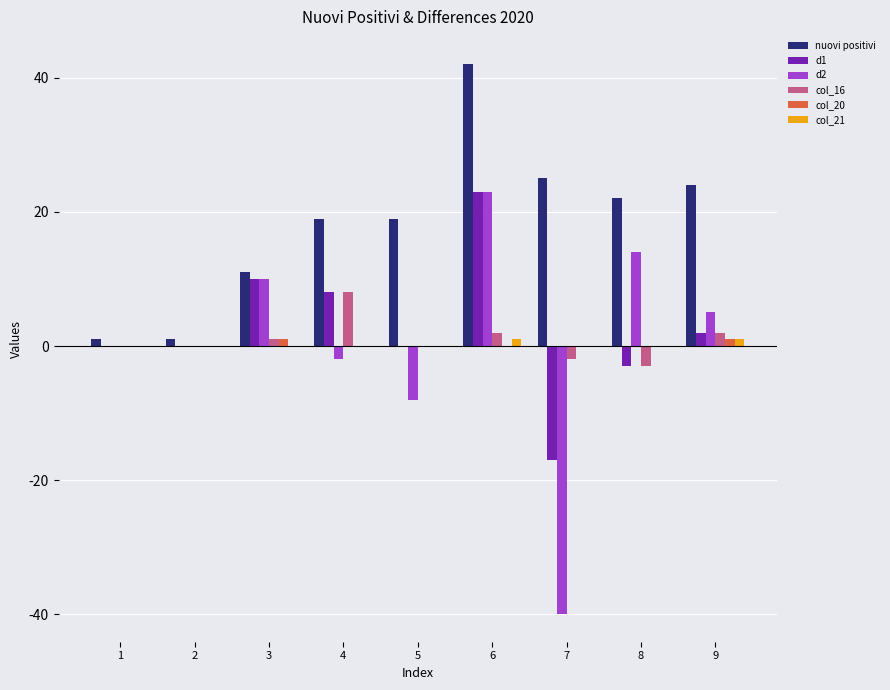

What is the spread (max minus min) of values at 3?

11